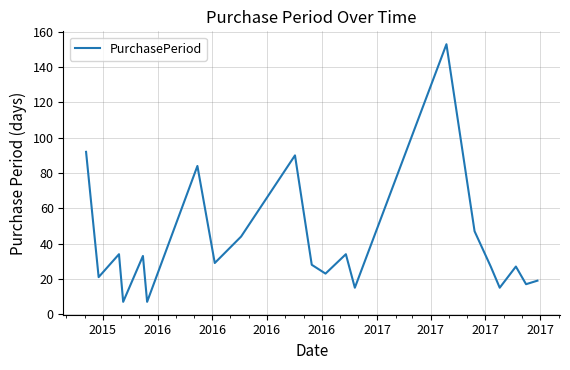

How many interior local valleys (lower than both neighbors) does the data have?

8